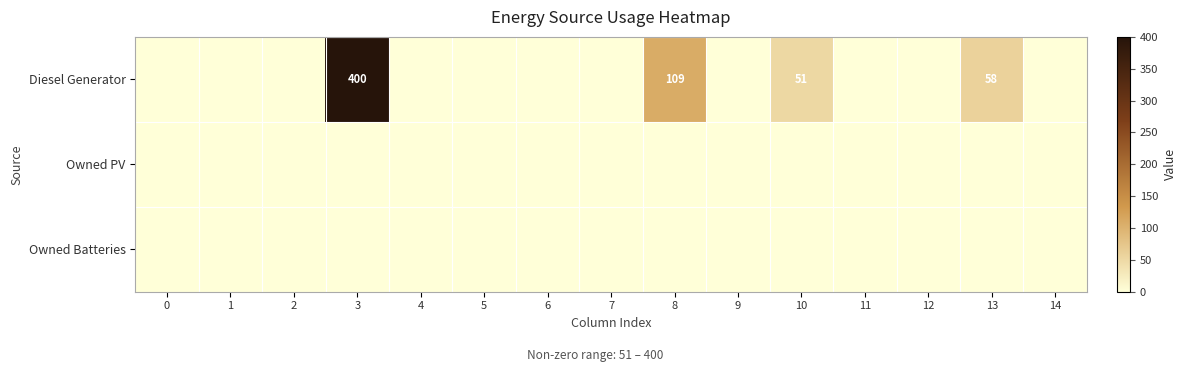

True or false: Diesel Generator has a value of 51 at 10.

True